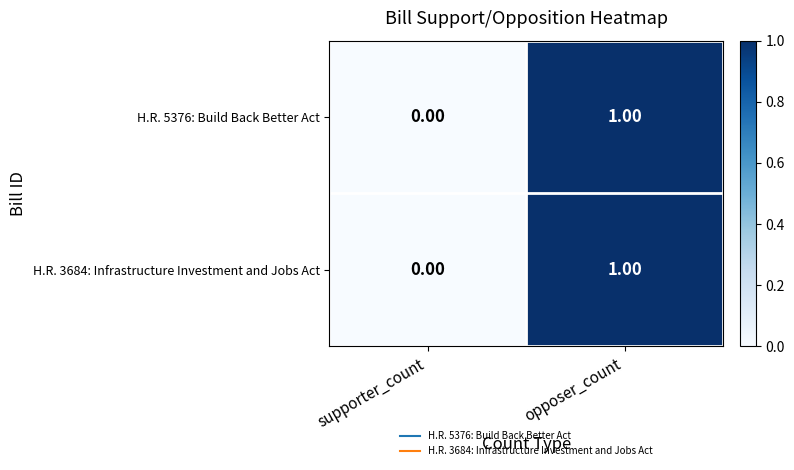

At which category is the sum across all series the highest?

opposer_count